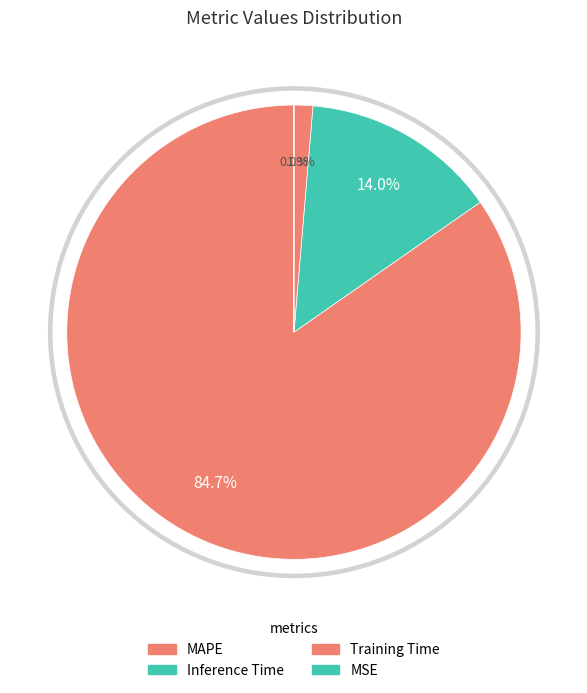

Is the sum of MSE and Inference Time greater than half?

No